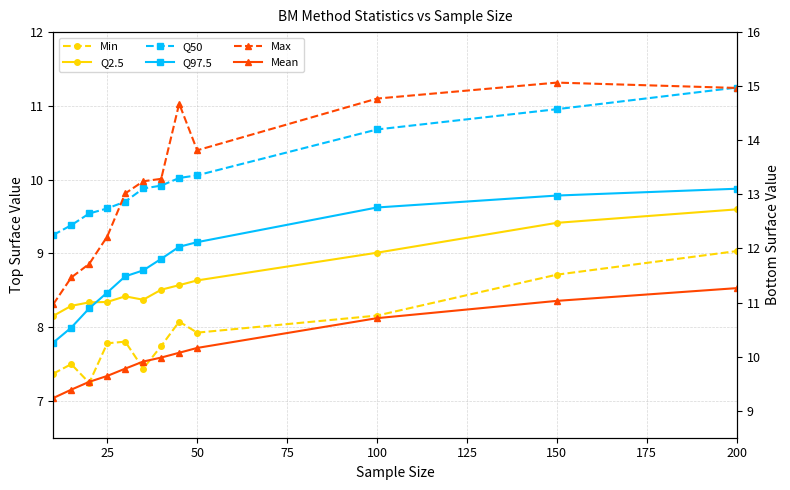

The value of Min at 200 is 15.8. True or false?

False